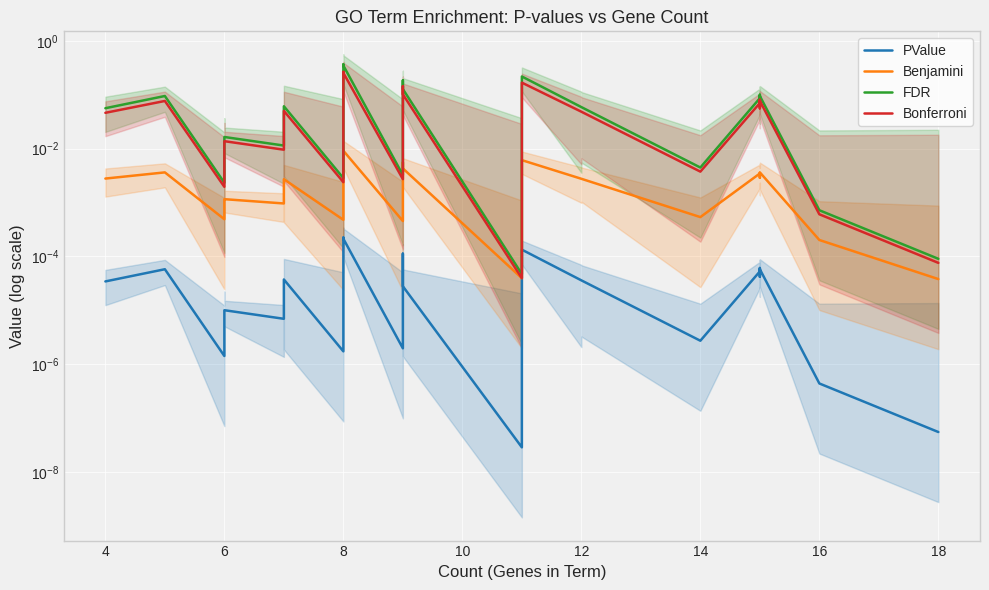

True or false: Bonferroni and FDR cross at least once.

False